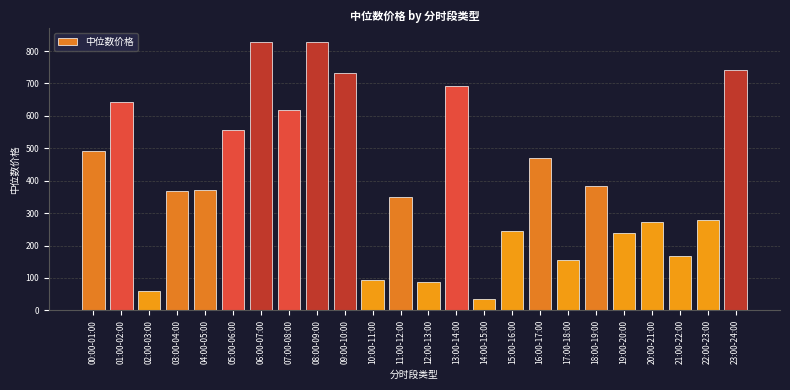

What is the maximum value shown in the chart?

828.5